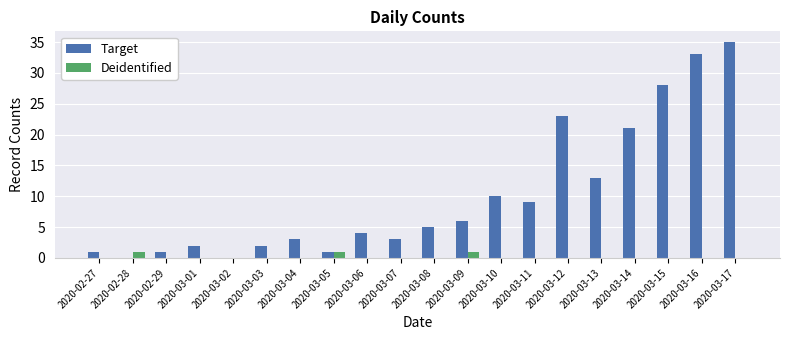

Reading left to right, list all the values displayed in this chart.

Target: 1	0	1	2	0	2	3	1	4	3	5	6	10	9	23	13	21	28	33	35
Deidentified: 0	1	0	0	0	0	0	1	0	0	0	1	0	0	0	0	0	0	0	0